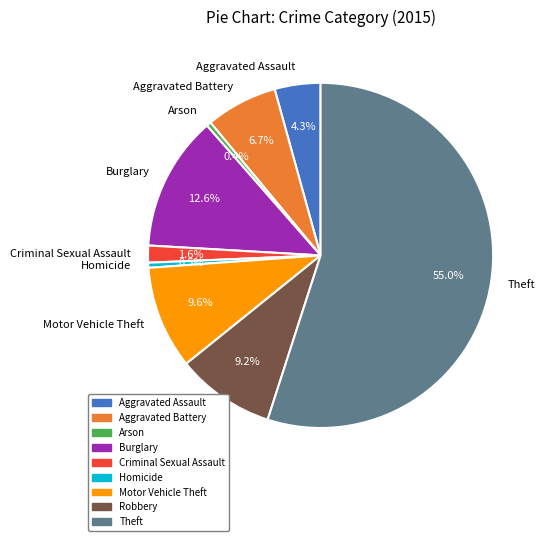

To the nearest percent, what is the combined percentage of Homicide and Motor Vehicle Theft?

10%